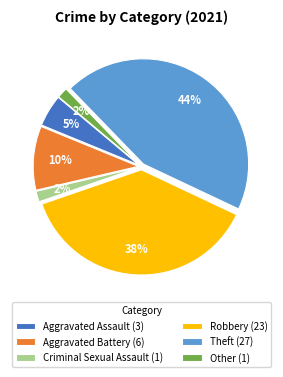

To the nearest percent, what is the average slice percentage?

17%